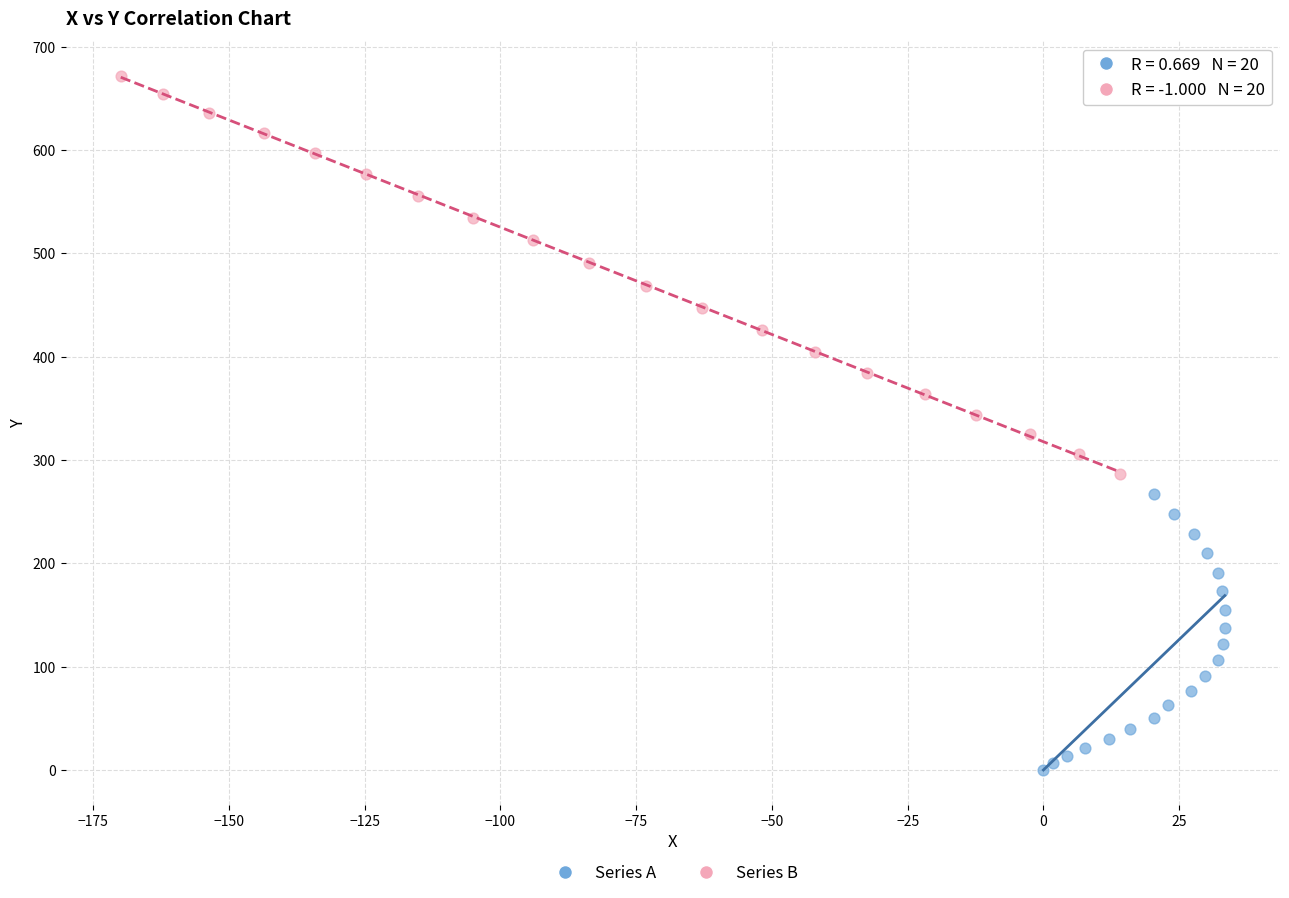

Which series has the largest Y range (max minus min)?

Series B